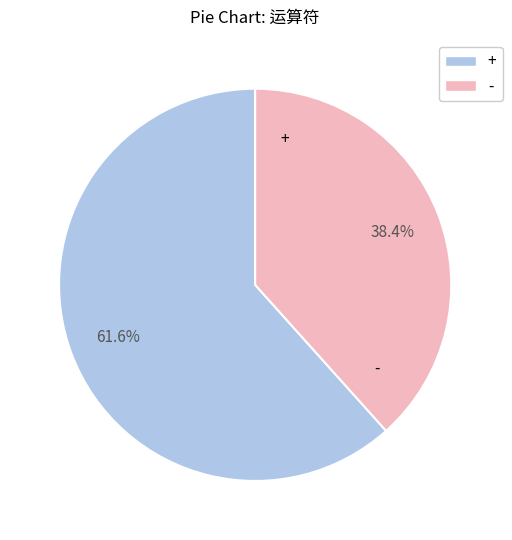

Which has a higher value, - or +?

+